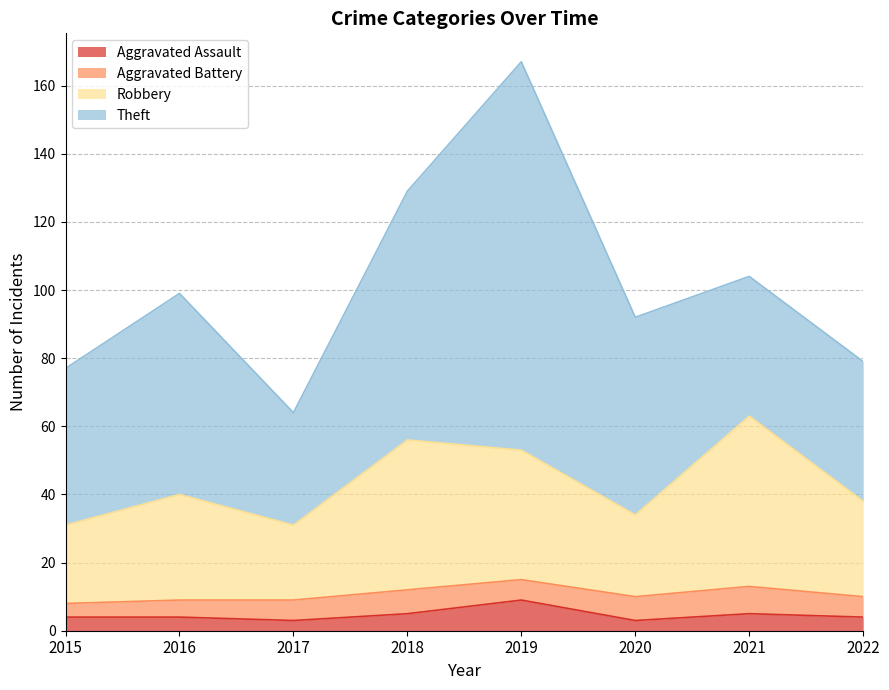

What are all the series names shown in the legend?

Aggravated Assault, Aggravated Battery, Robbery, Theft